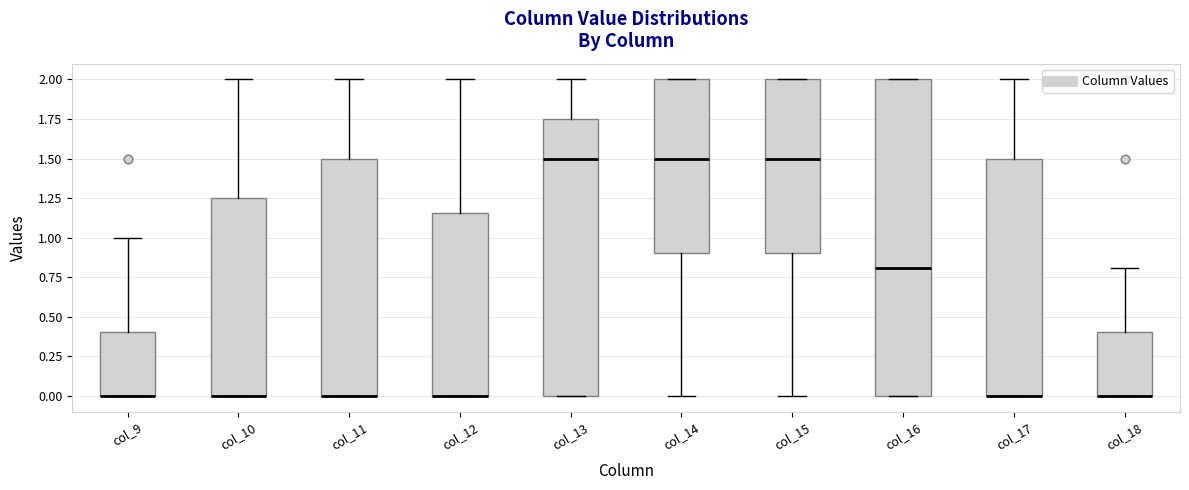

Reading left to right, read every box against the y-axis: the position of its median line, the range the box covers, and the ends of its whiskers. The values are not printed on the chart, so give them approximately, as read against the axis.

col_9: median 0.00 (drawn on the box's lower edge), box 0.00 to 0.40, whiskers 0.00 to 1.00
col_10: median 0.00 (drawn on the box's lower edge), box 0.00 to 1.25, whiskers 0.00 to 2.00
col_11: median 0.00 (drawn on the box's lower edge), box 0.00 to 1.50, whiskers 0.00 to 2.00
col_12: median 0.00 (drawn on the box's lower edge), box 0.00 to 1.15, whiskers 0.00 to 2.00
col_13: median 1.50, box 0.00 to 1.75, whiskers 0.00 to 2.00
col_14: median 1.50, box 0.90 to 2.00, whiskers 0.00 to 2.00
col_15: median 1.50, box 0.90 to 2.00, whiskers 0.00 to 2.00
col_16: median 0.80, box 0.00 to 2.00, whiskers 0.00 to 2.00
col_17: median 0.00 (drawn on the box's lower edge), box 0.00 to 1.50, whiskers 0.00 to 2.00
col_18: median 0.00 (drawn on the box's lower edge), box 0.00 to 0.40, whiskers 0.00 to 0.80